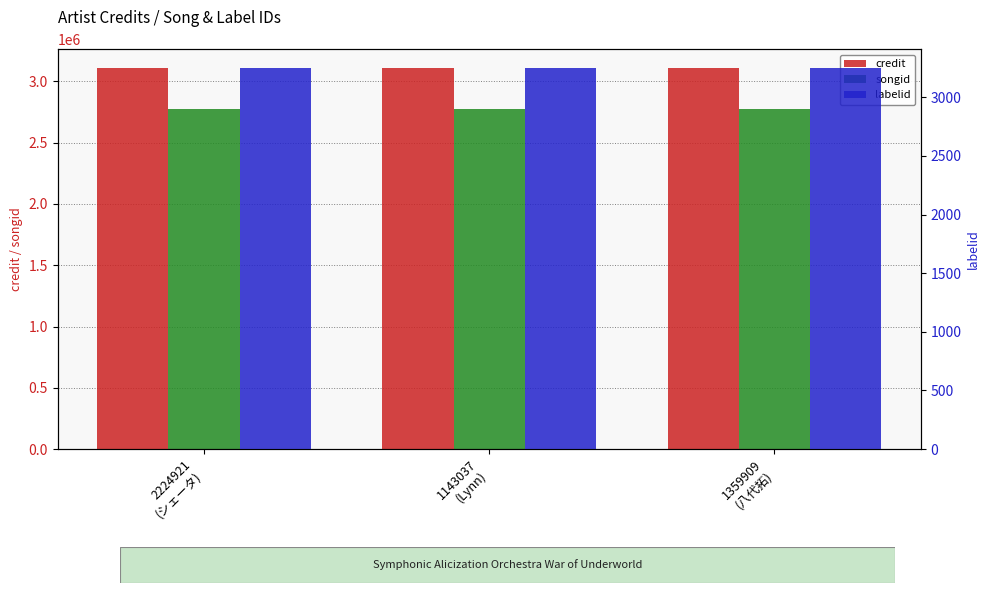

Which label corresponds to the largest value in the chart?

2224921
(シェータ)